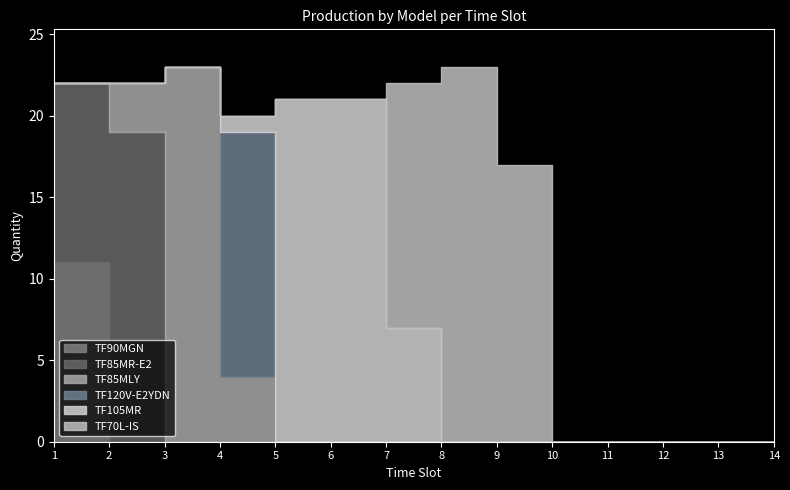

What is the sum of all TF120V-E2YDN values?

15